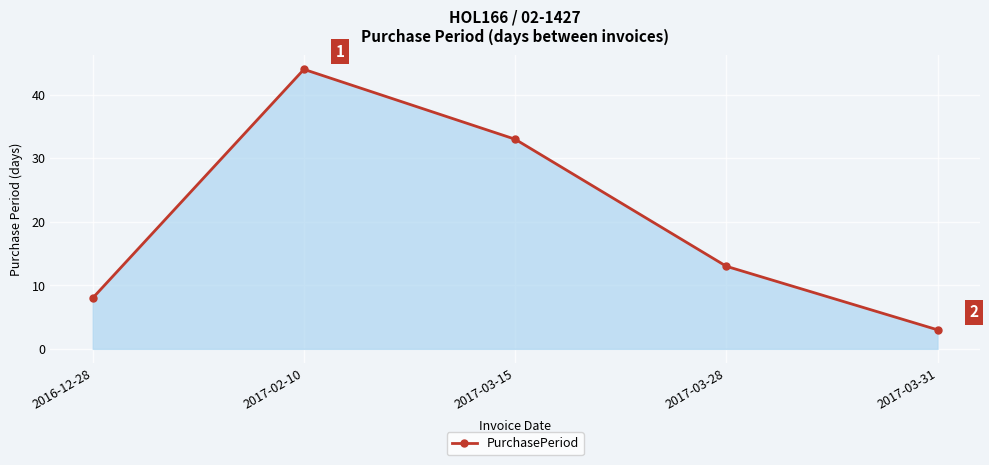

True or false: the data has more than 1 interior local peaks.

False